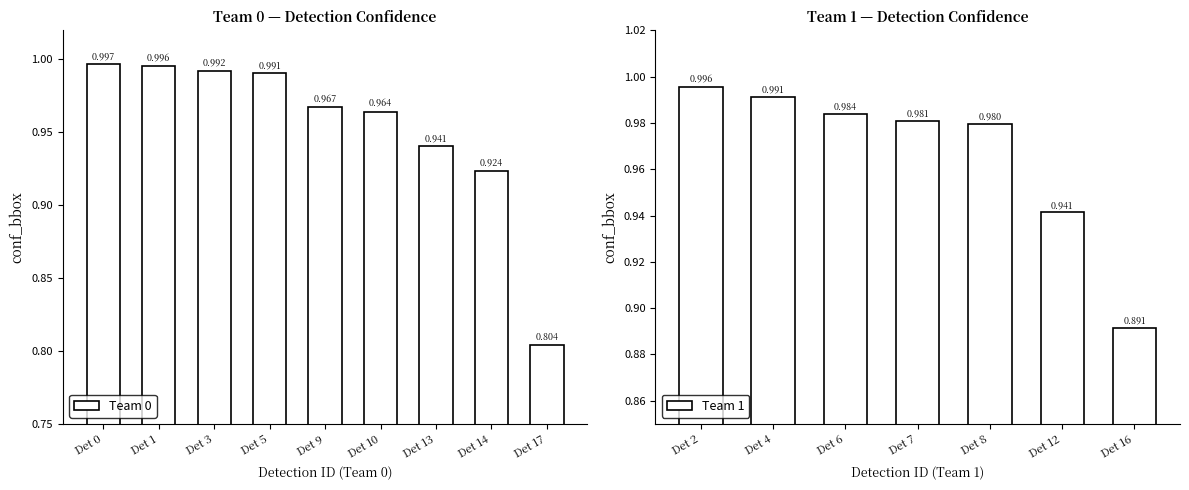

Which has a higher value, Det 1 or Det 14?

Det 1